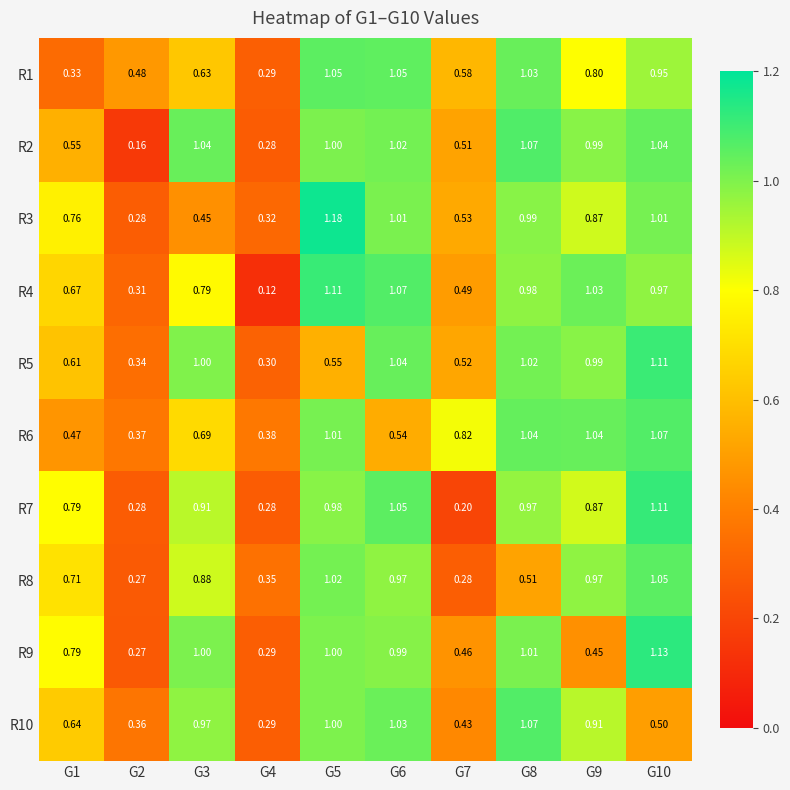

Is the value of R10 at G9 greater than the value of R8 at G7?

Yes